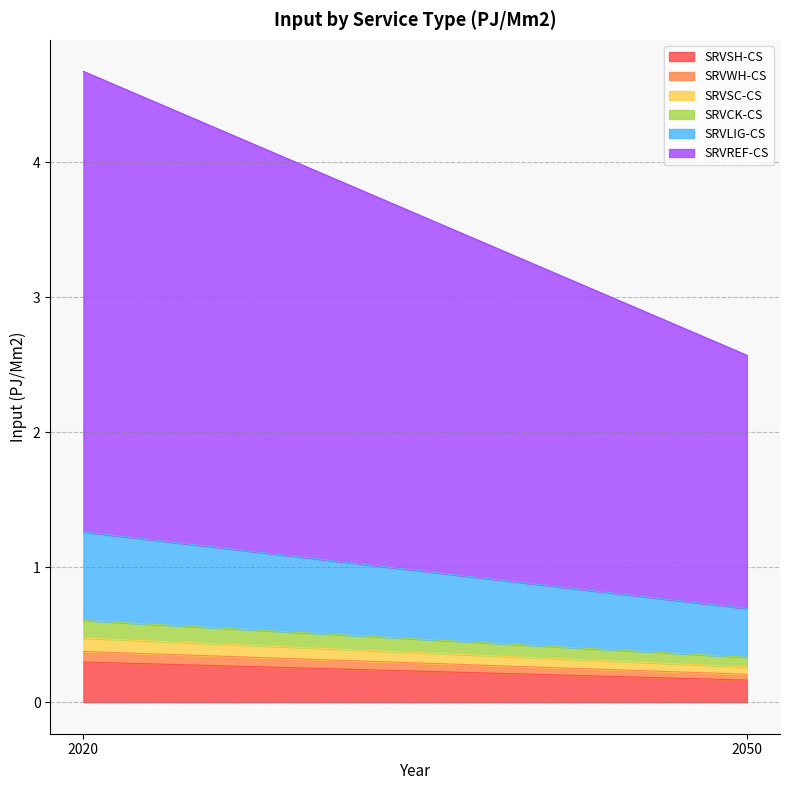

What is the minimum value for SRVSH-CS?

0.2